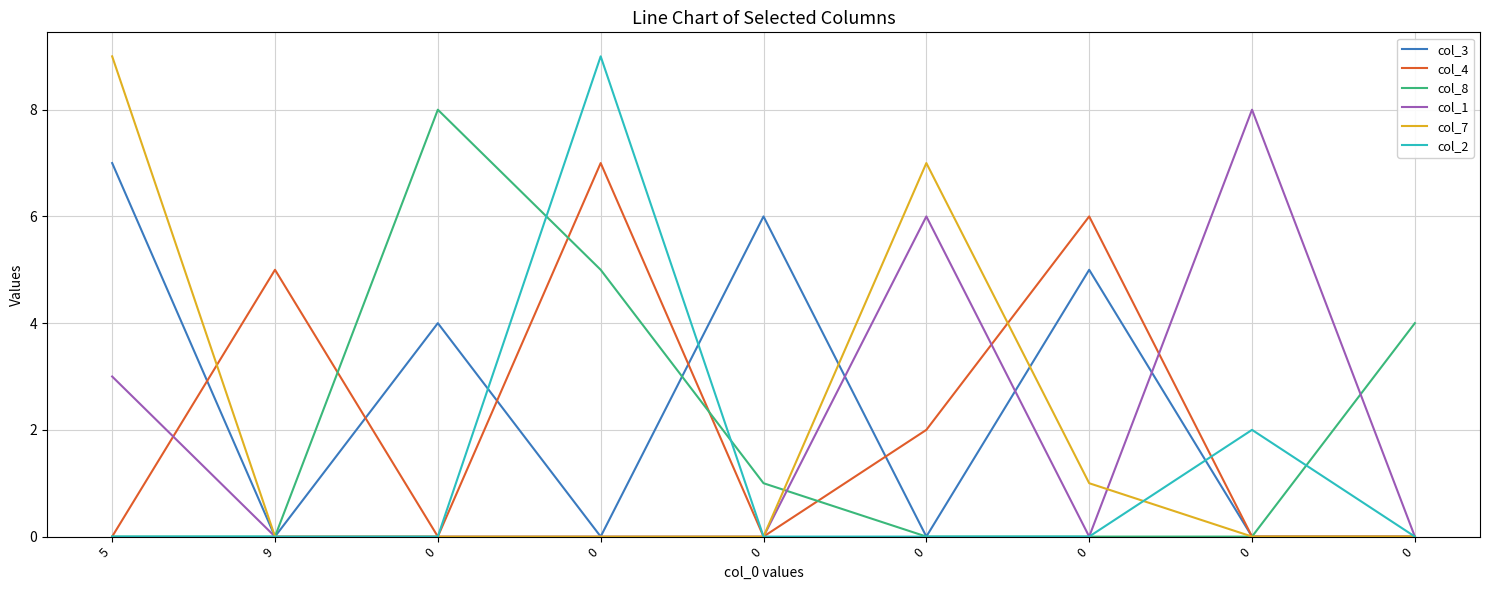

After their last crossing, which series has the higher values: col_1 or col_8?

col_8